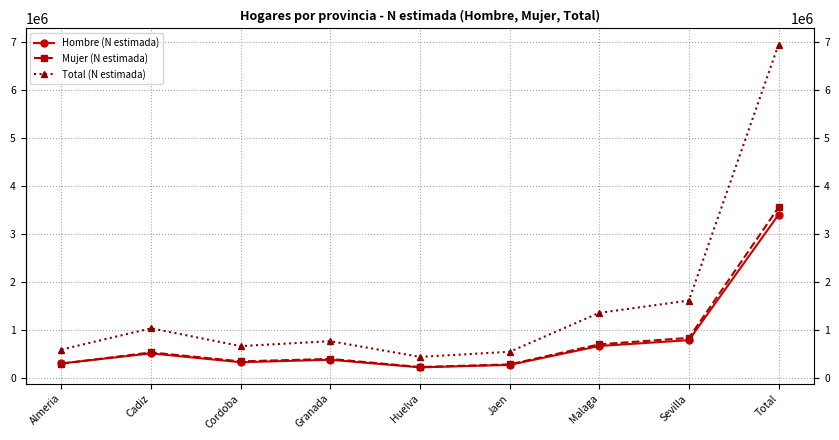

How many interior local valleys does the Total (N estimada) series have?

2